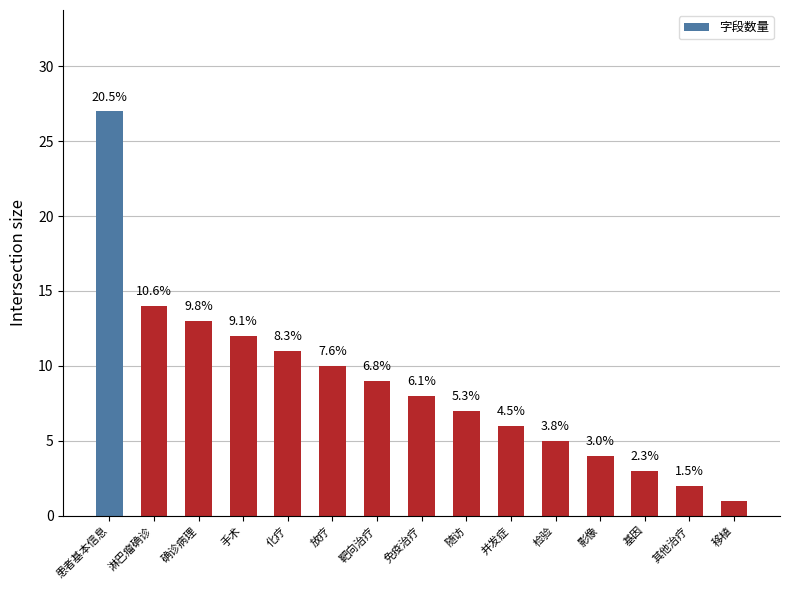

What is the sum of all values?

132